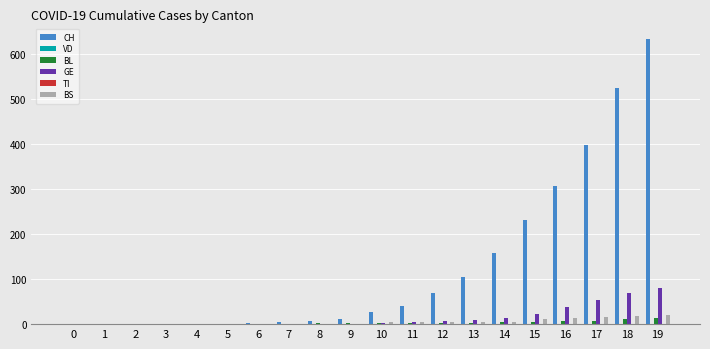

At which label does CH reach its peak?

19